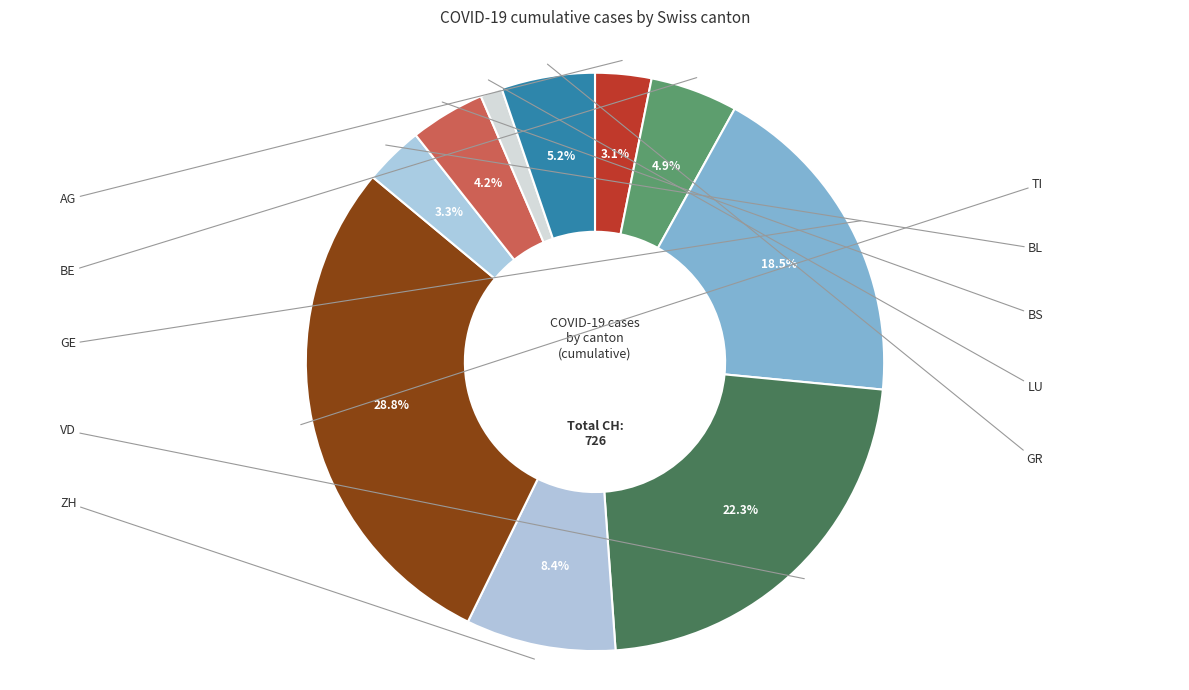

Which category has the smallest portion of the pie?

LU